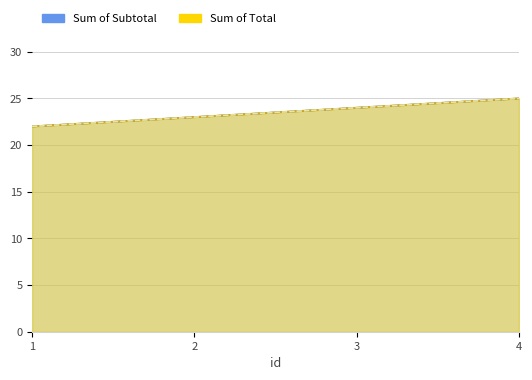

True or false: Sum of Subtotal has a value of 23 at 2.

True